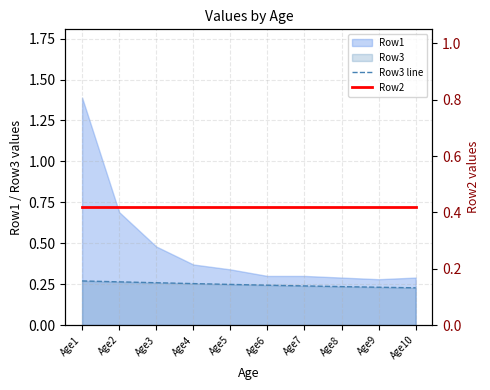

What value does the Row2 series have at Age5?

0.4